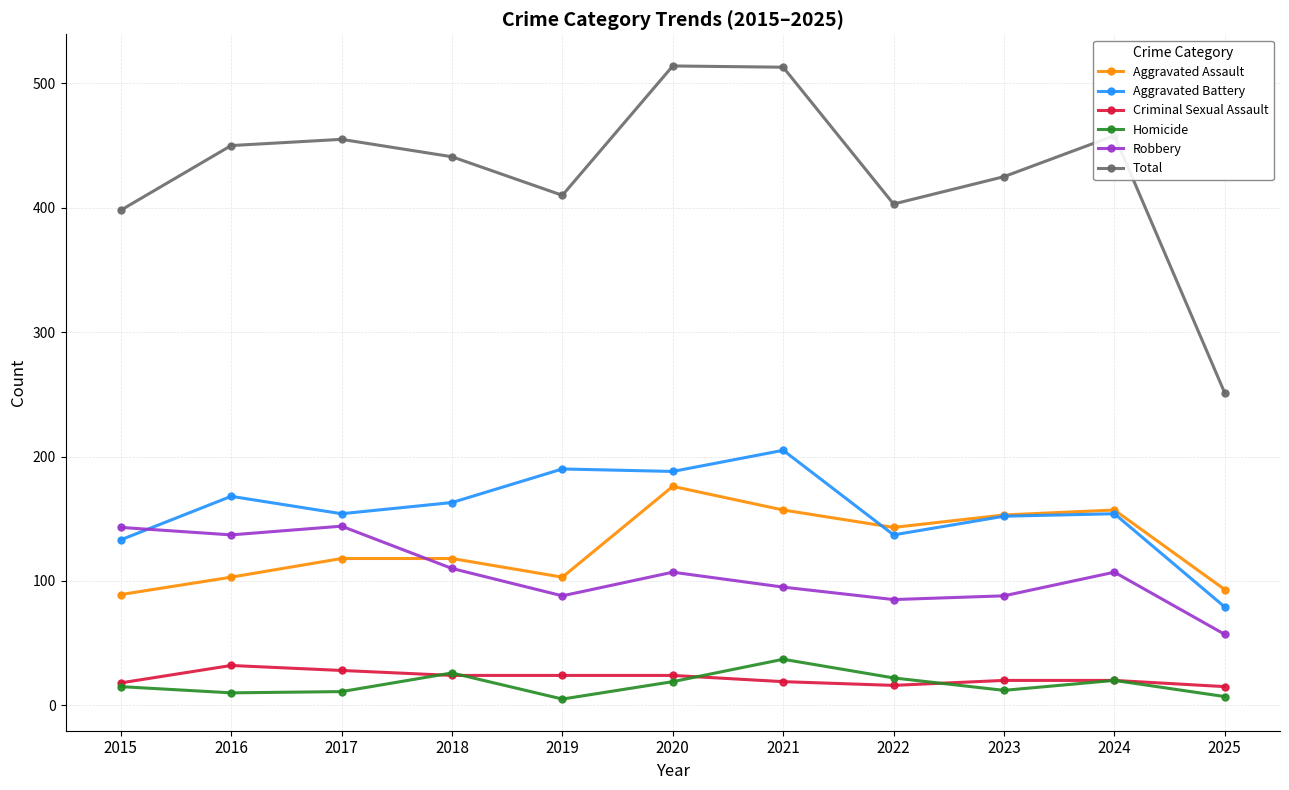

True or false: Homicide has more than 0 points higher than both neighbors.

True